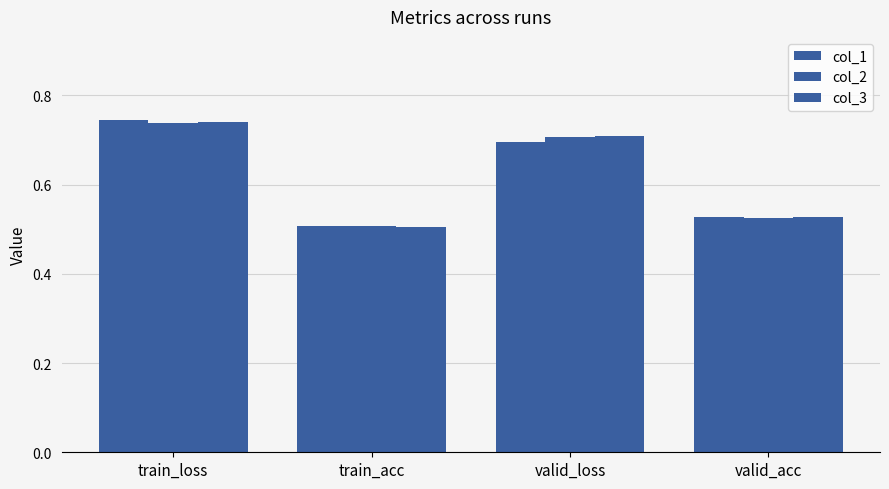

The value of col_3 at valid_acc is 0.8. True or false?

False